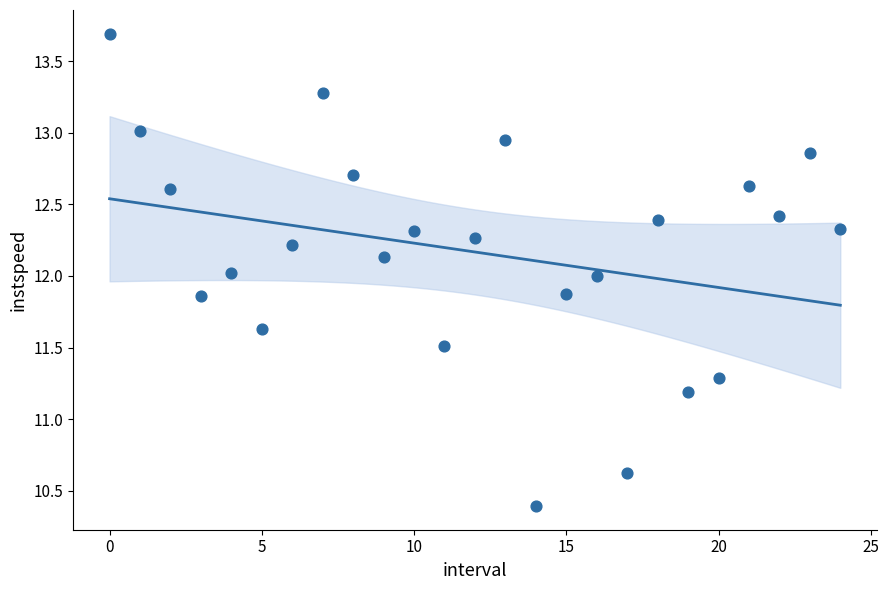

What is the range of Y values (max minus min)?

3.3